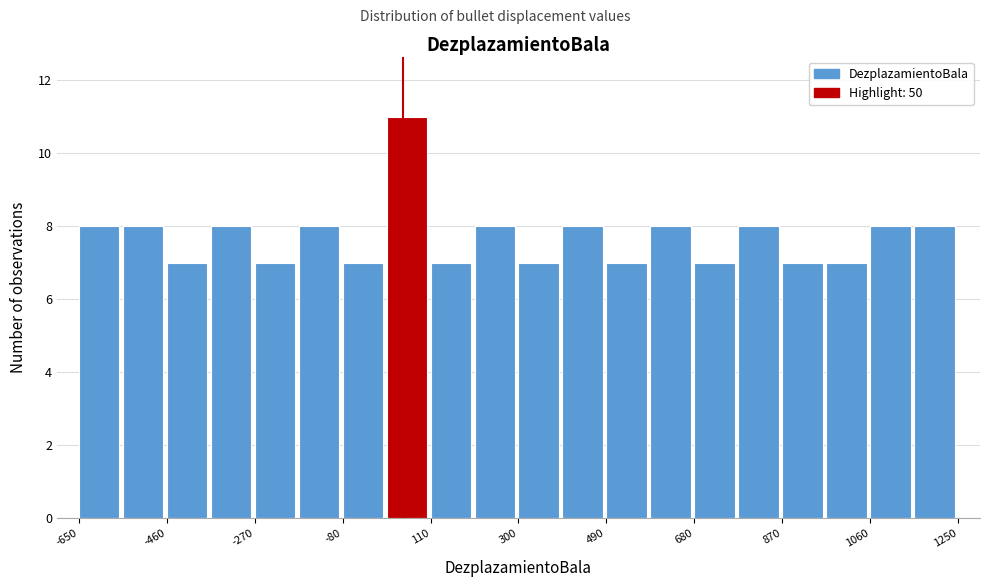

Reading left to right, transcribe this chart: for each bar, give the range it covers on the x-axis and its height. Neither the bar edges nor the heights are printed on the chart, so give them approximately, as read against the axes.

-650 to -555: 8
-555 to -460: 8
-460 to -365: 7
-365 to -270: 8
-270 to -175: 7
-175 to -80: 8
-80 to 15: 7
15 to 110: 11
110 to 205: 7
205 to 300: 8
300 to 395: 7
395 to 490: 8
490 to 585: 7
585 to 680: 8
680 to 775: 7
775 to 870: 8
870 to 965: 7
965 to 1060: 7
1060 to 1155: 8
1155 to 1250: 8